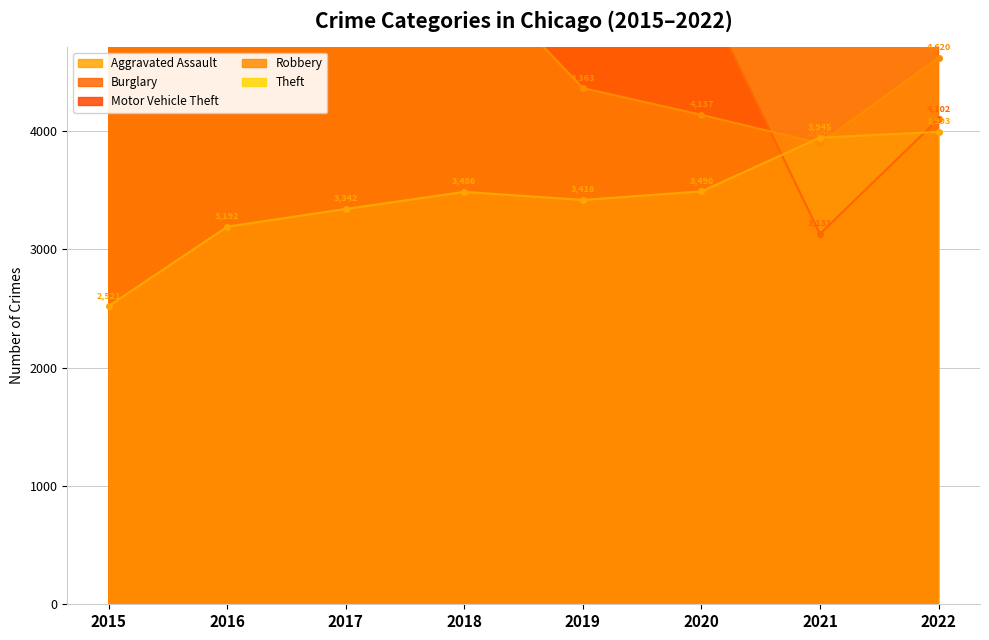

What is the value of the Burglary point at the 8th from the left?

4102